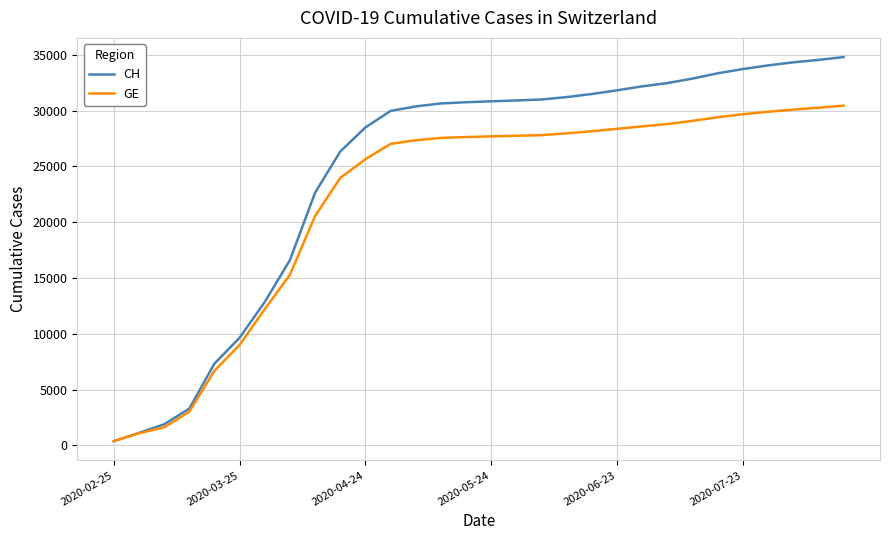

Which series has the largest total across all categories?

CH